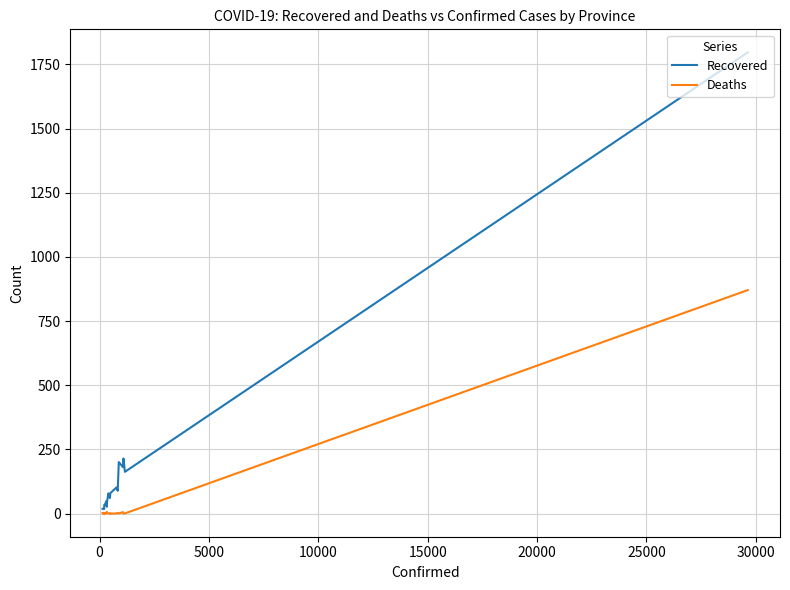

Which series has the widest spread of values?

Recovered